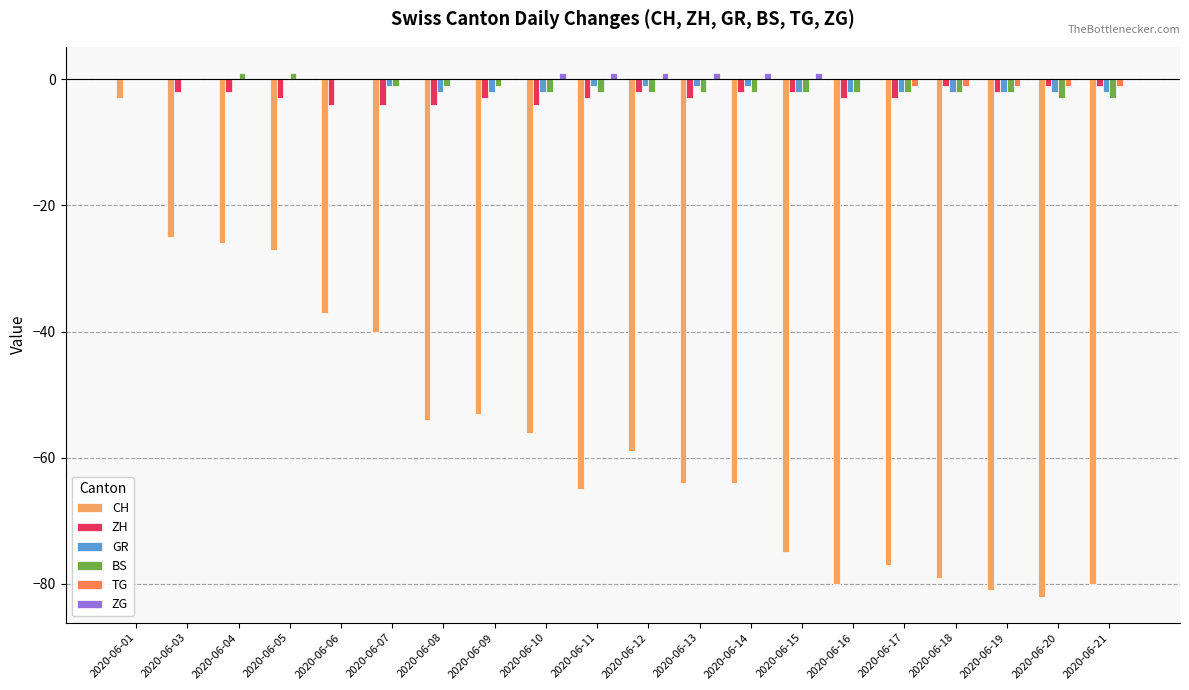

Reading right to left, list all the values displayed in this chart.

CH: -80	-82	-81	-79	-77	-80	-75	-64	-64	-59	-65	-56	-53	-54	-40	-37	-27	-26	-25	-3
ZH: -1	-1	-2	-1	-3	-3	-2	-2	-3	-2	-3	-4	-3	-4	-4	-4	-3	-2	-2	0
GR: -2	-2	-2	-2	-2	-2	-2	-1	-1	-1	-1	-2	-2	-2	-1	0	0	0	0	0
BS: -3	-3	-2	-2	-2	-2	-2	-2	-2	-2	-2	-2	-1	-1	-1	0	1	1	0	0
TG: -1	-1	-1	-1	-1	0	0	0	0	0	0	0	0	0	0	0	0	0	0	0
ZG: 0	0	0	0	0	0	1	1	1	1	1	1	0	0	0	0	0	0	0	0